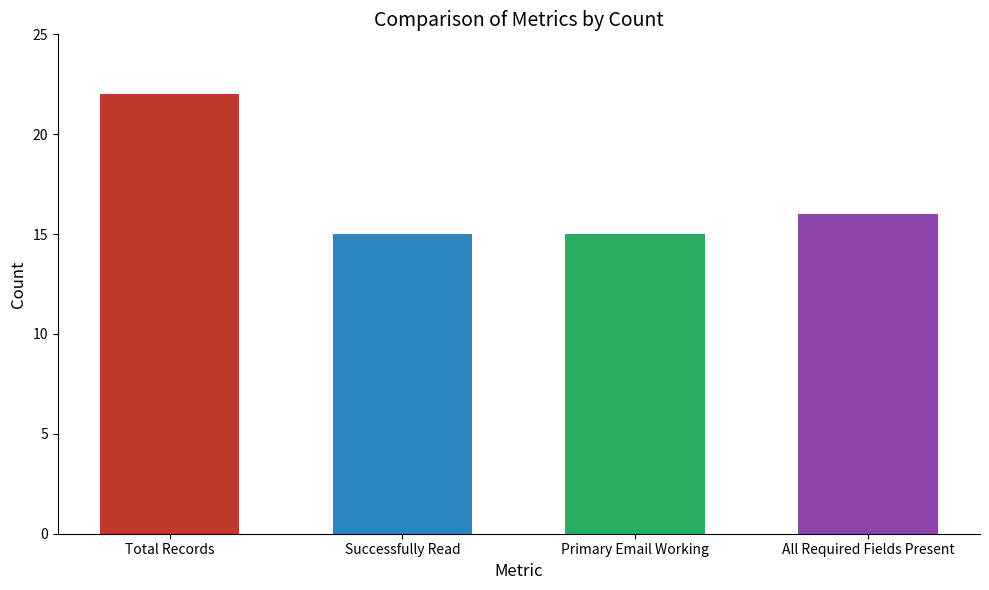

Is it true that the value at All Required Fields Present is 16?

True